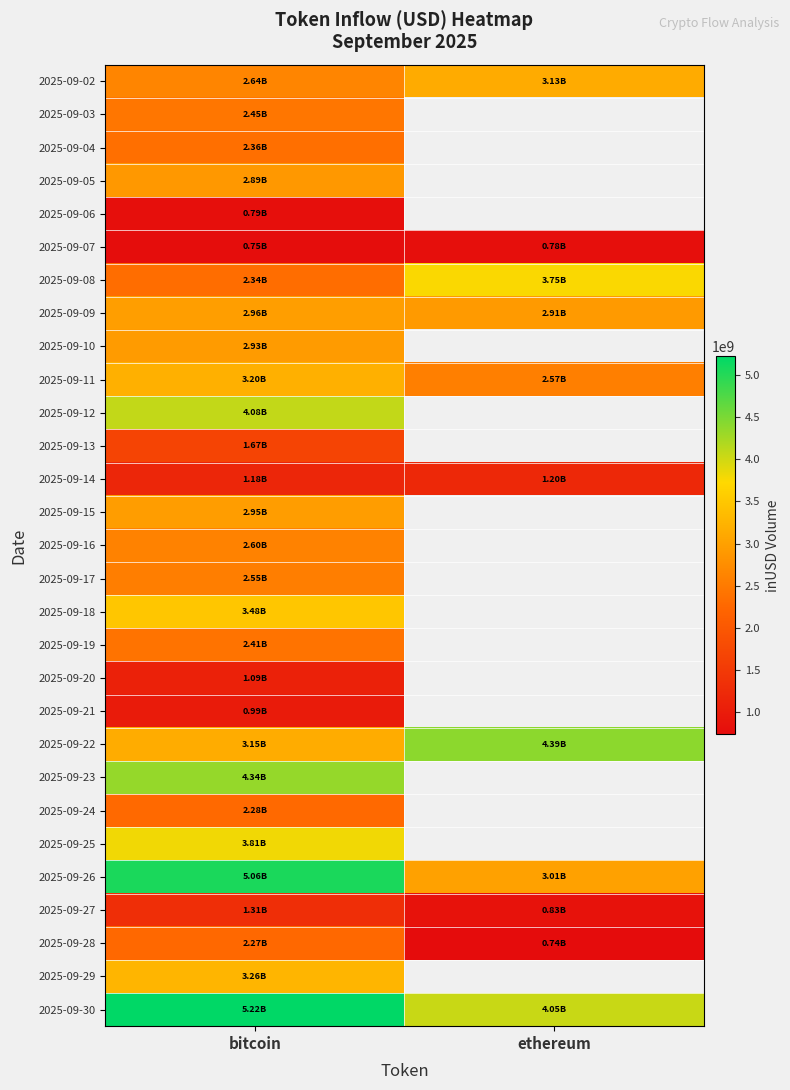

Which label corresponds to the largest value in the chart?

bitcoin